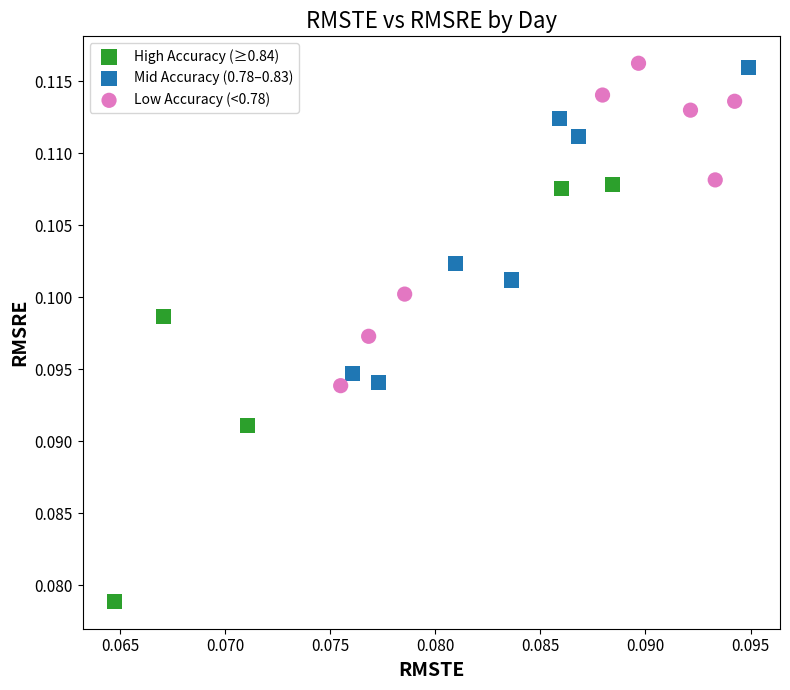

Which series contains the lowest Y value?

High Accuracy (≥0.84)